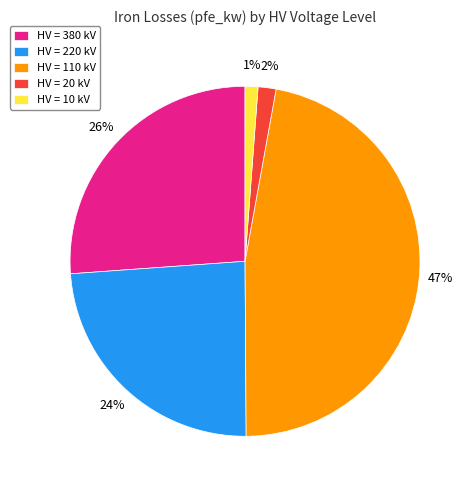

Which has a higher value, HV = 10 kV or HV = 110 kV?

HV = 110 kV